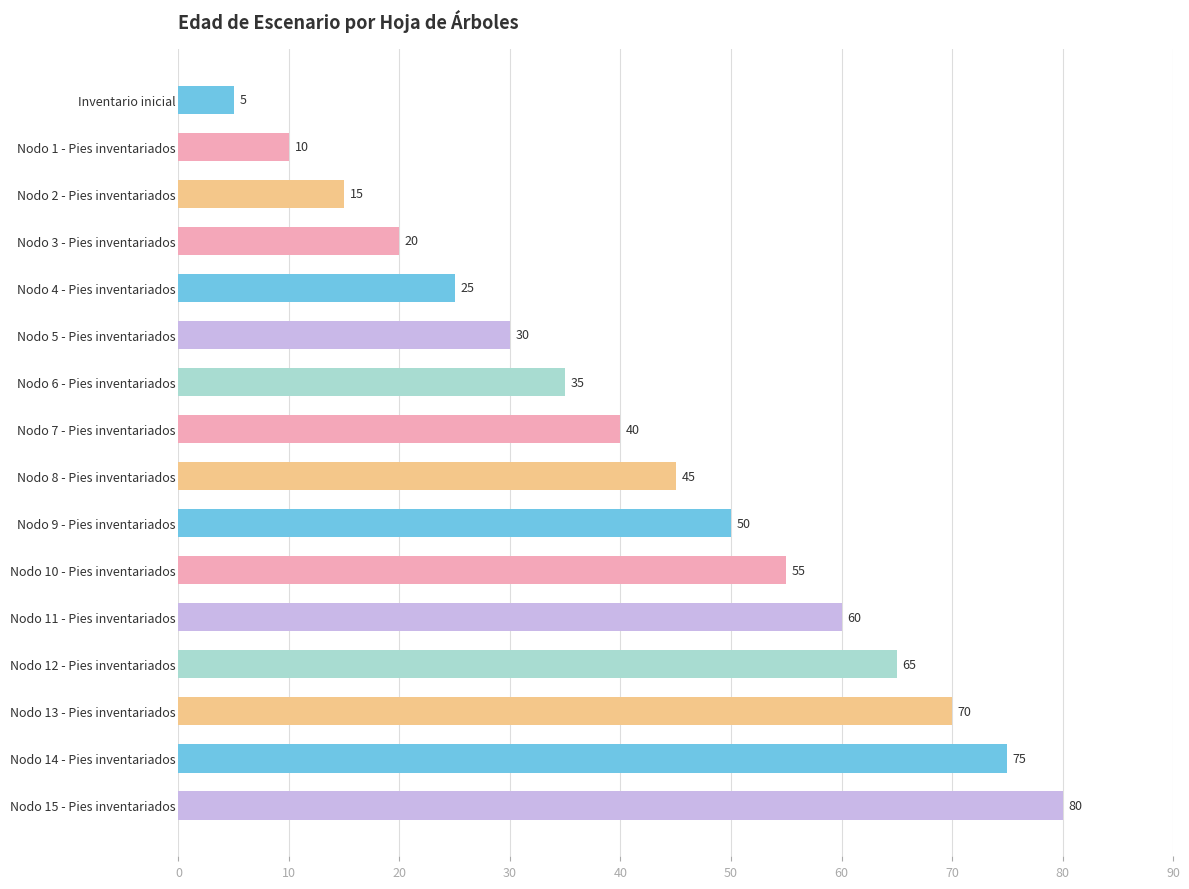

Reading bottom to top, what are all the values shown in this chart?

80	75	70	65	60	55	50	45	40	35	30	25	20	15	10	5